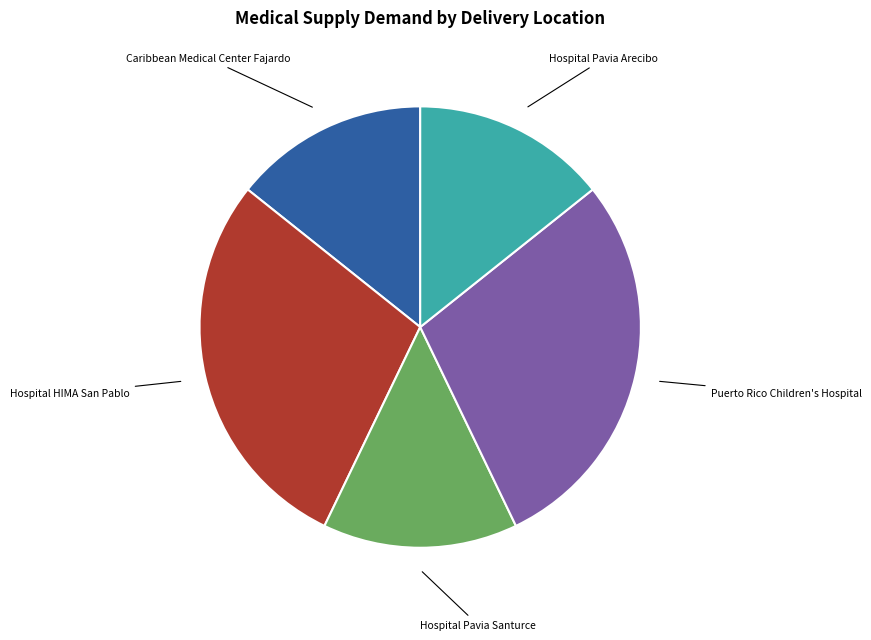

Is the sum of Hospital HIMA San Pablo and Hospital Pavia Arecibo greater than half?

No